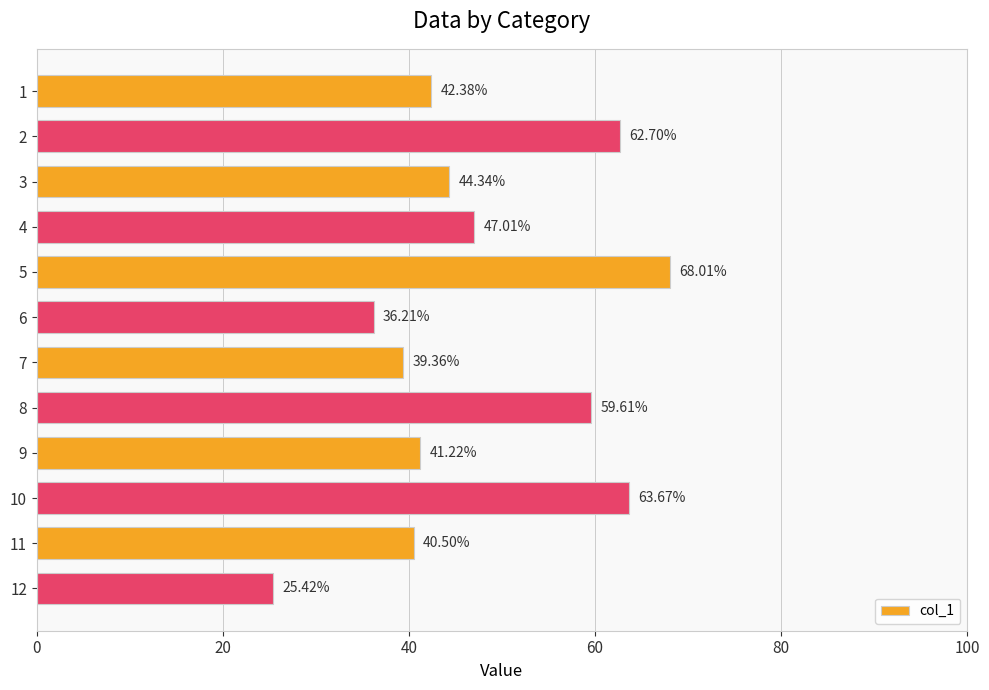

Rank the categories by value from highest to lowest.

5, 10, 2, 8, 4, 3, 1, 9, 11, 7, 6, 12